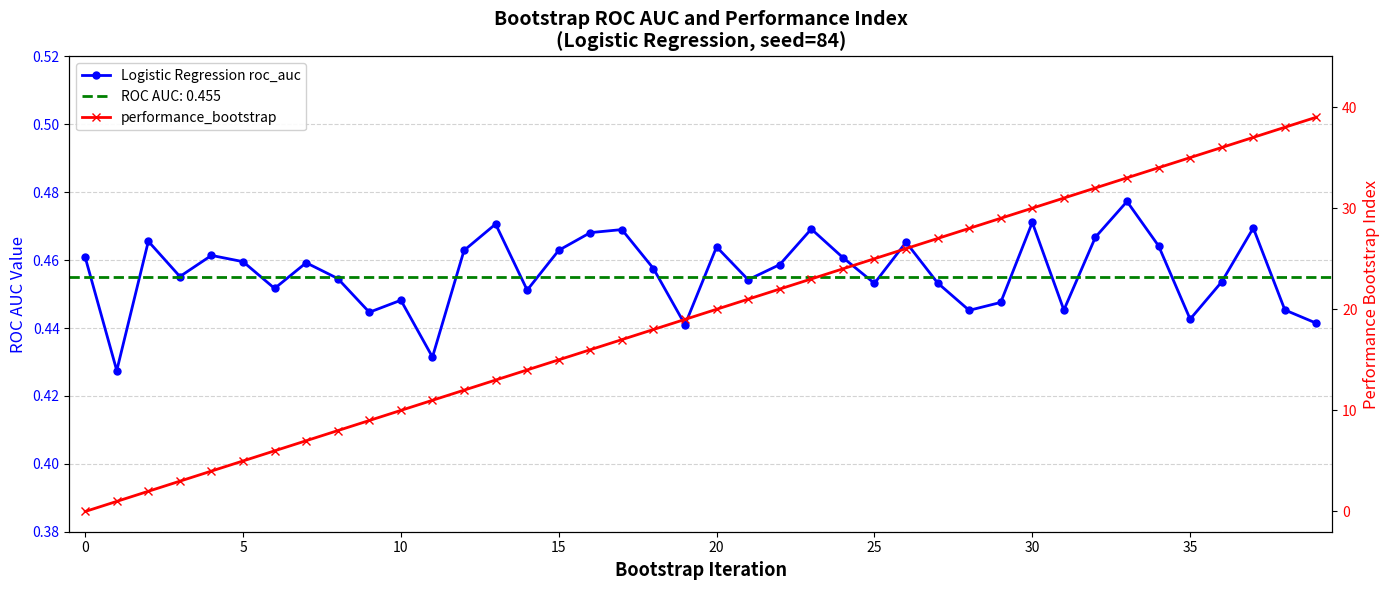

What is the highest value of the performance_bootstrap series?

39.0